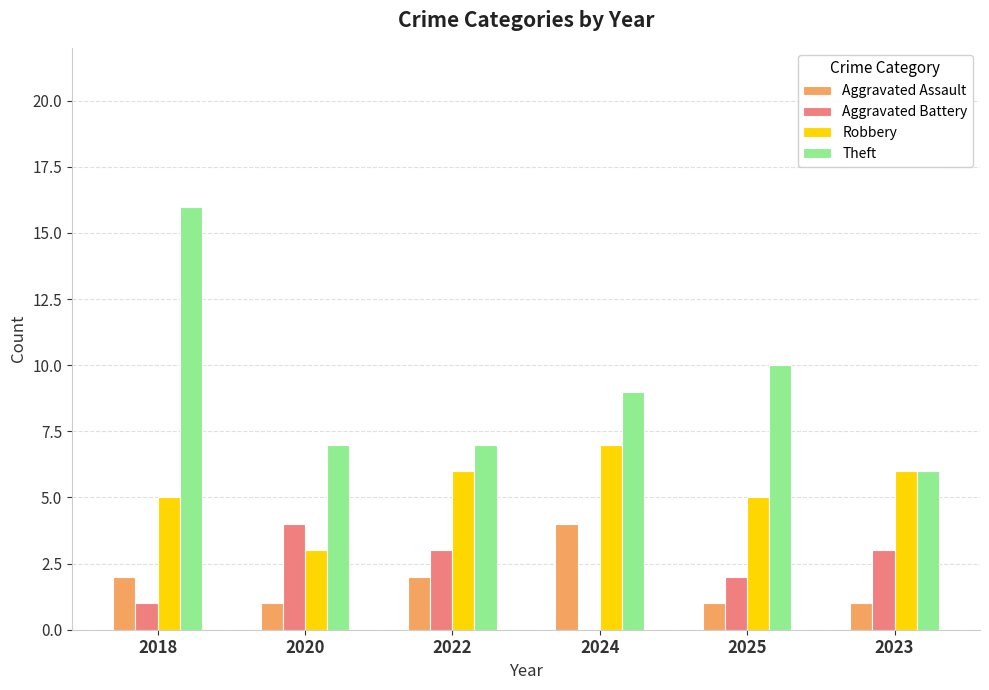

Between 2020 and 2023, which series saw the biggest shift?

Robbery